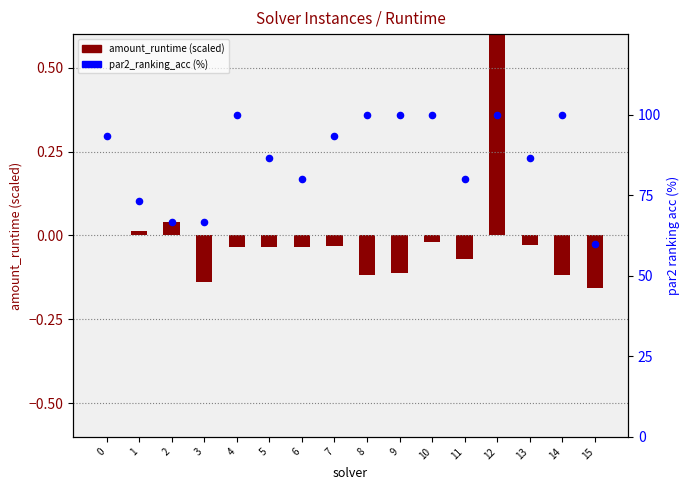

At how many categories does at least one series exceed 62?

15